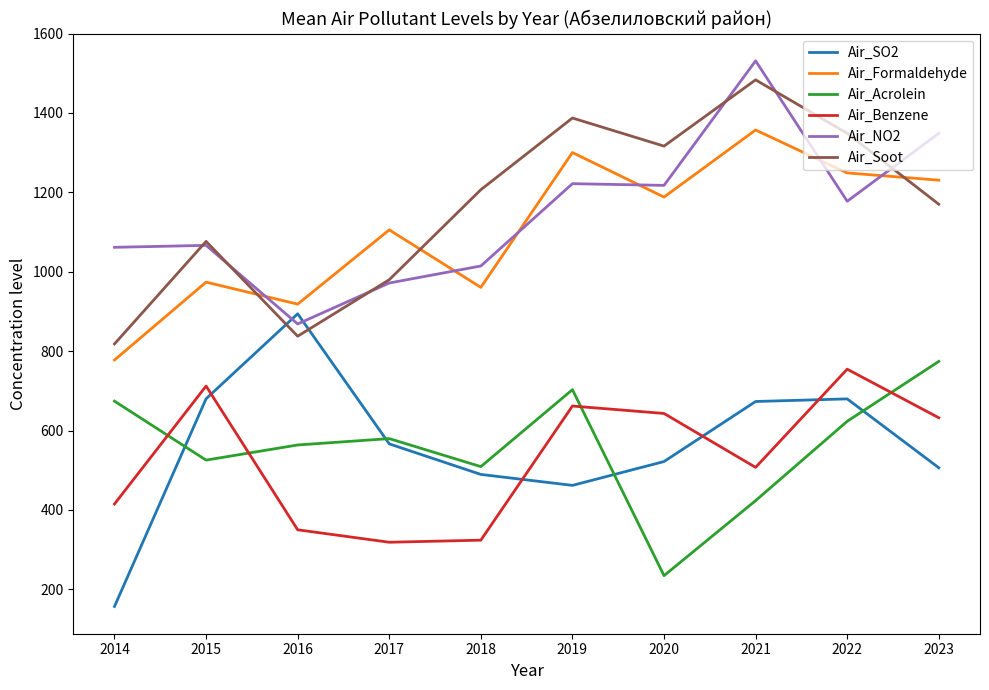

Rank the series at 2022 from highest to lowest value.

Air_Soot, Air_Formaldehyde, Air_NO2, Air_Benzene, Air_SO2, Air_Acrolein